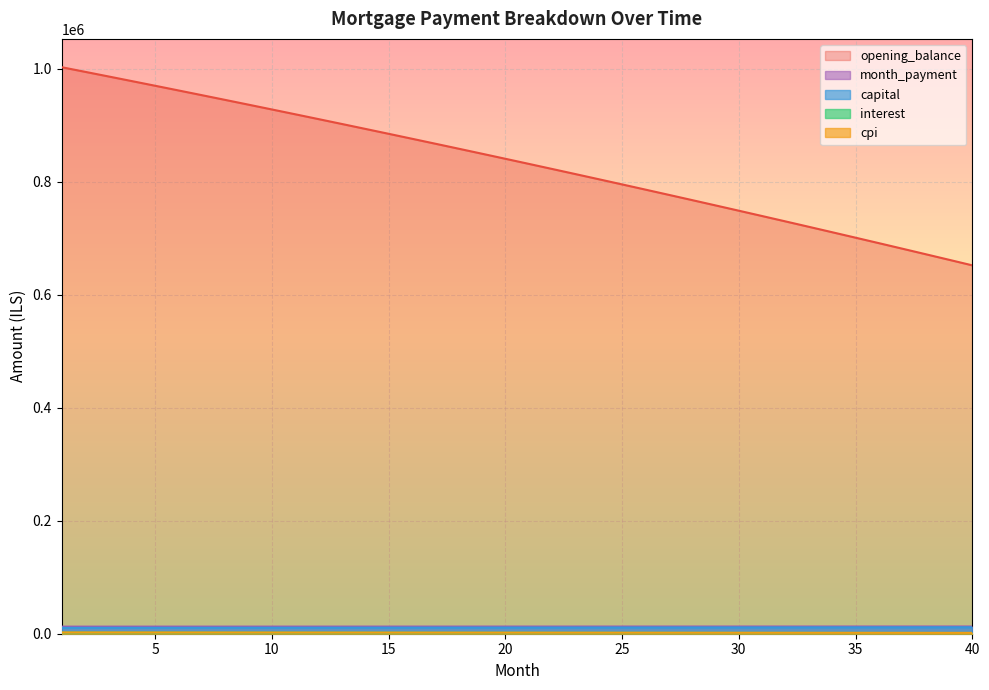

Which series has the widest spread of values?

opening_balance